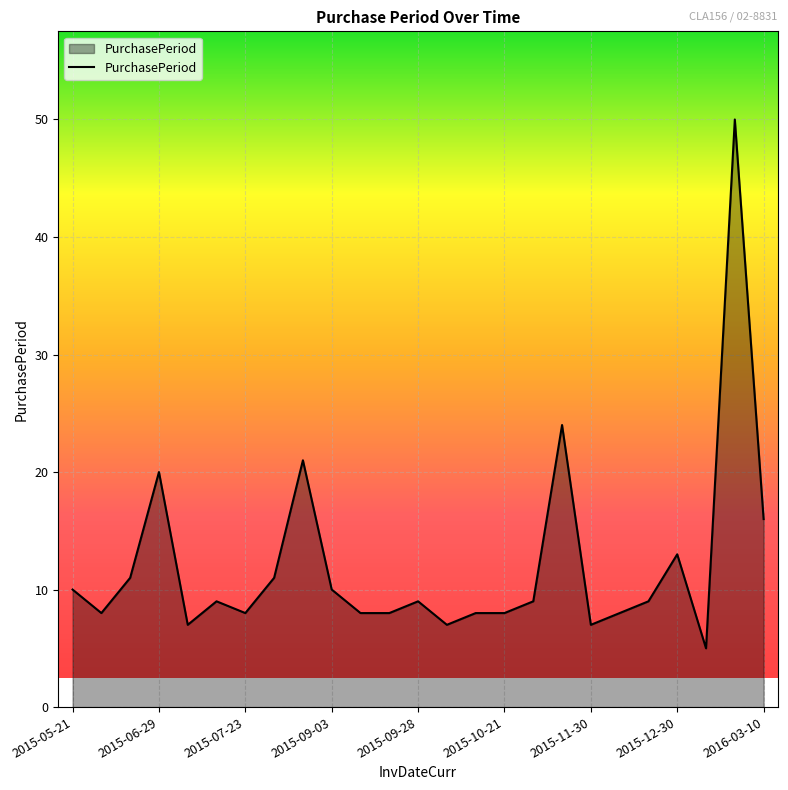

How many categories are shown in the chart?

25